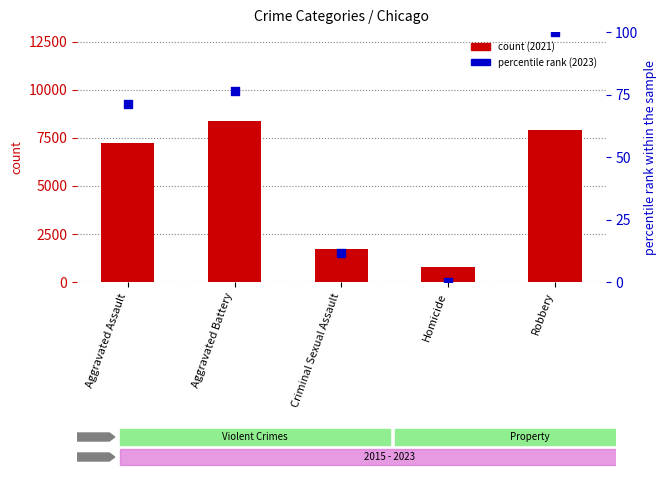

What is the change in value from Aggravated Assault to Robbery?

+28.9